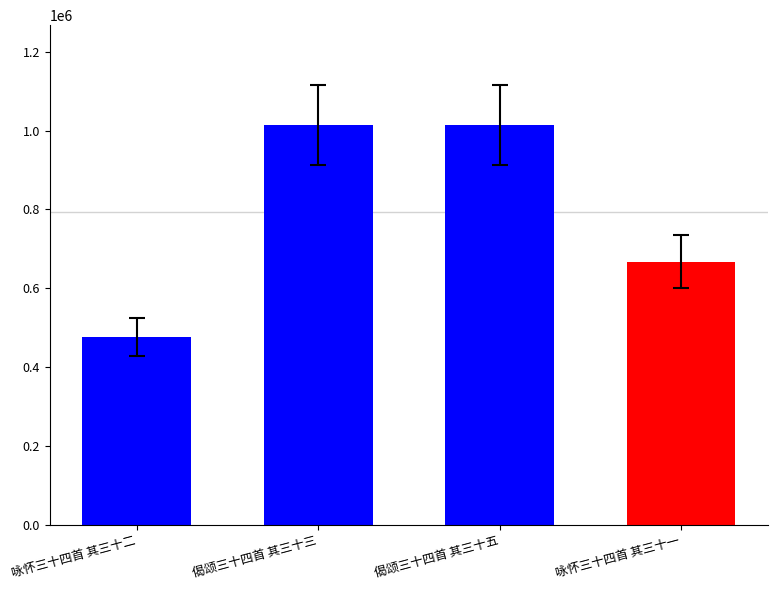

How many categories are shown in the chart?

4